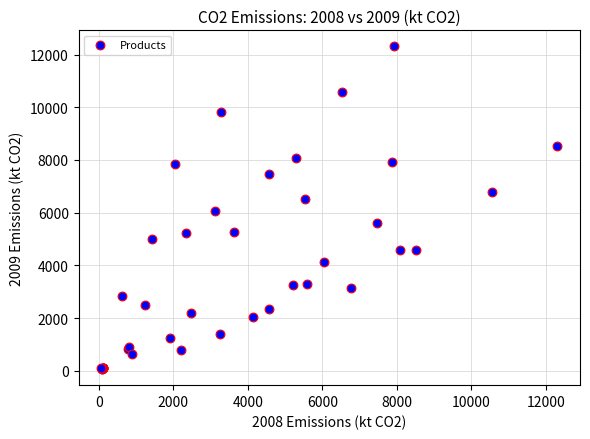

What Y value in the scatter plot is closest to 6187?

6046.0